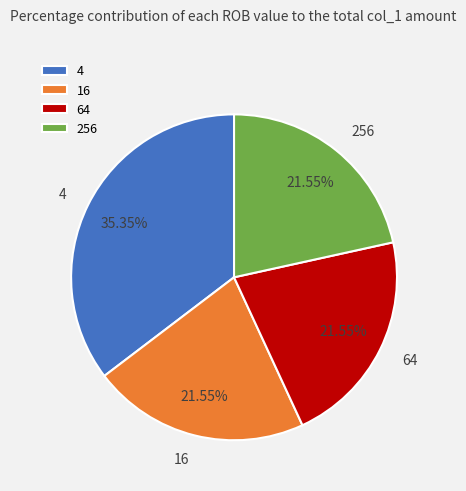

Approximately how many times larger is the value at 16 compared to 256?

1.0